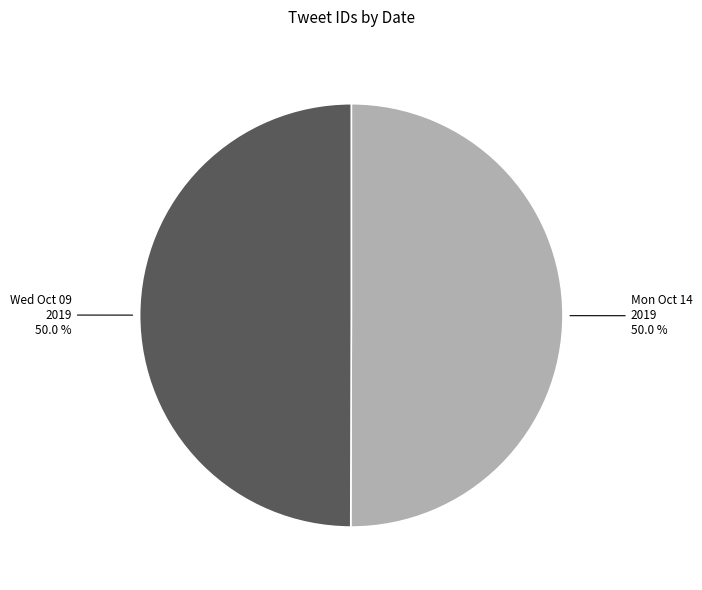

How many segments does this pie chart have?

2